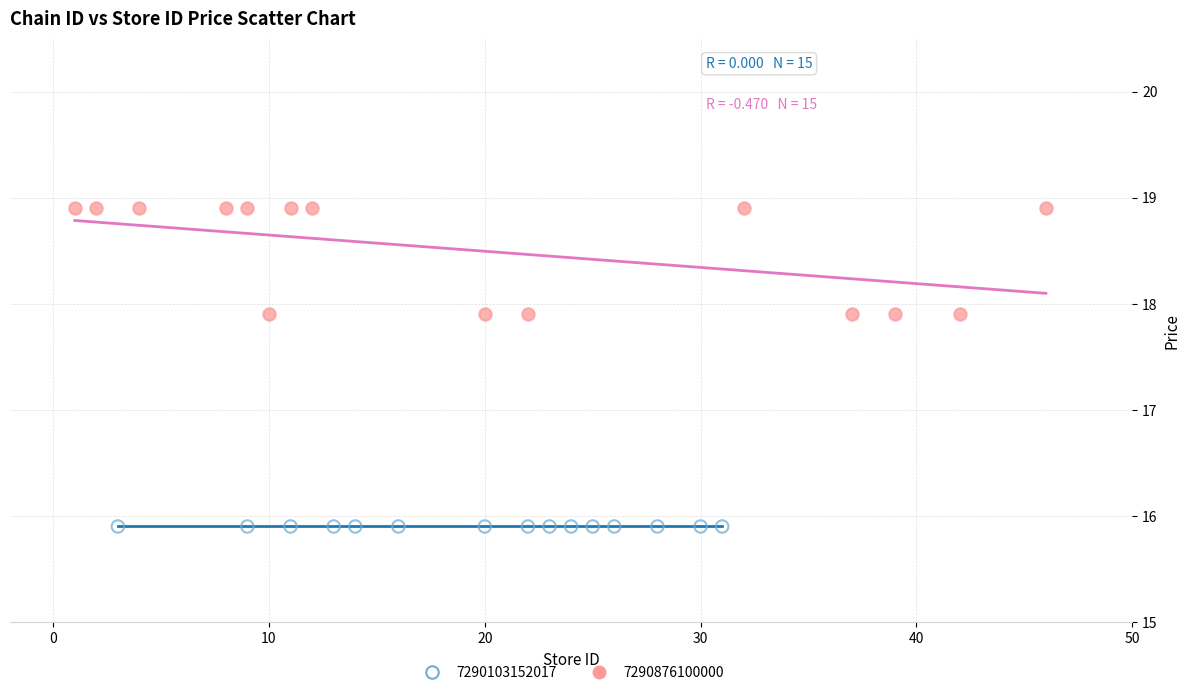

Which series contains the highest Y value?

7290876100000